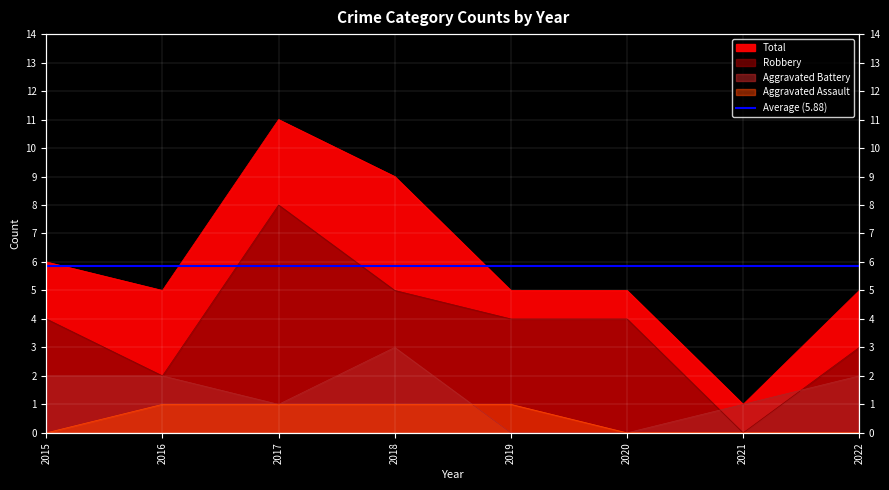

At 2017, list the series in order from smallest to largest.

Aggravated Assault, Aggravated Battery, Robbery, Total